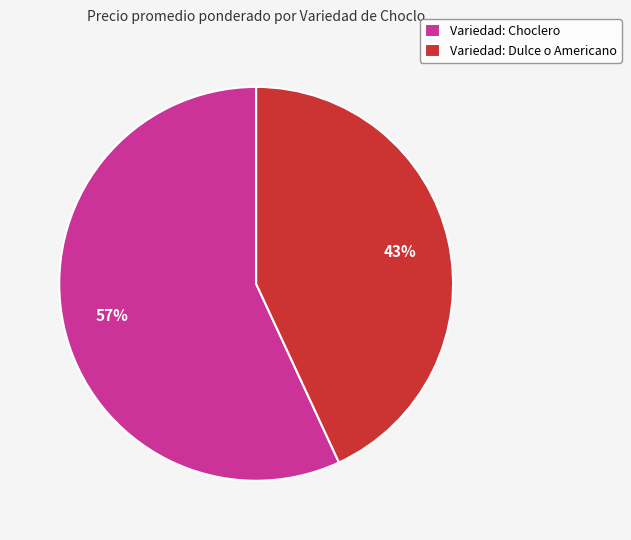

Do Variedad: Choclero and Variedad: Dulce o Americano together represent more than half of the pie?

Yes